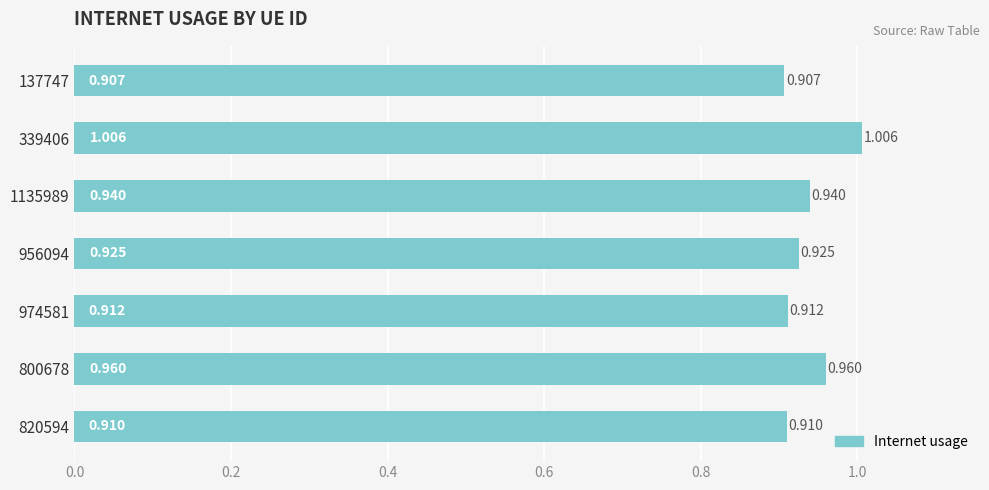

How many series are shown in this chart?

1